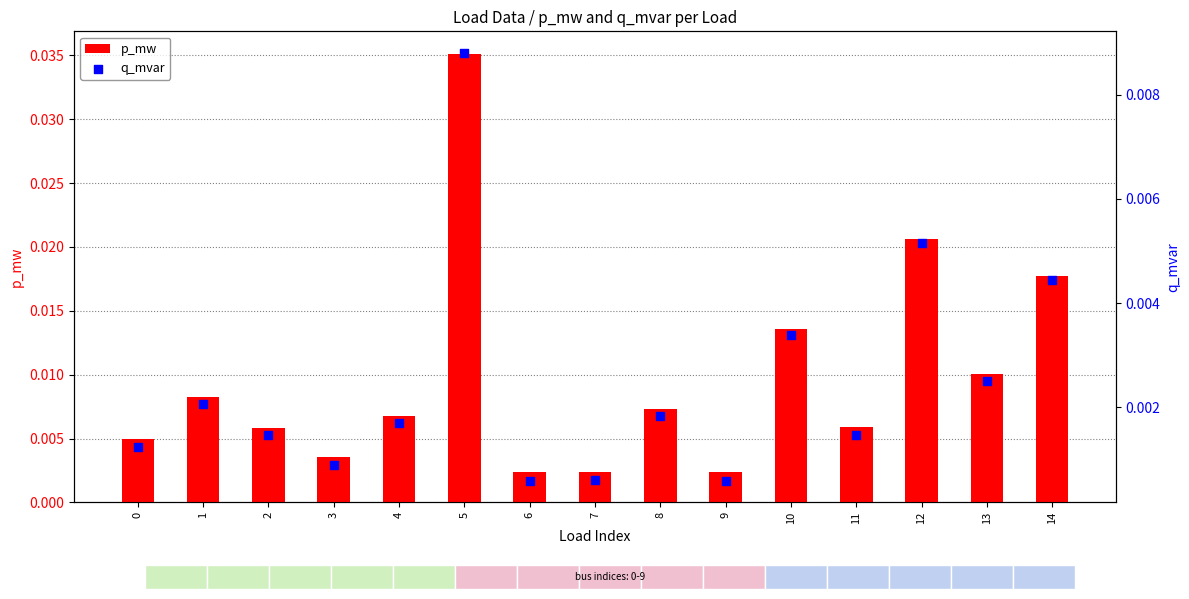

At how many categories does at least one series exceed 0?

15